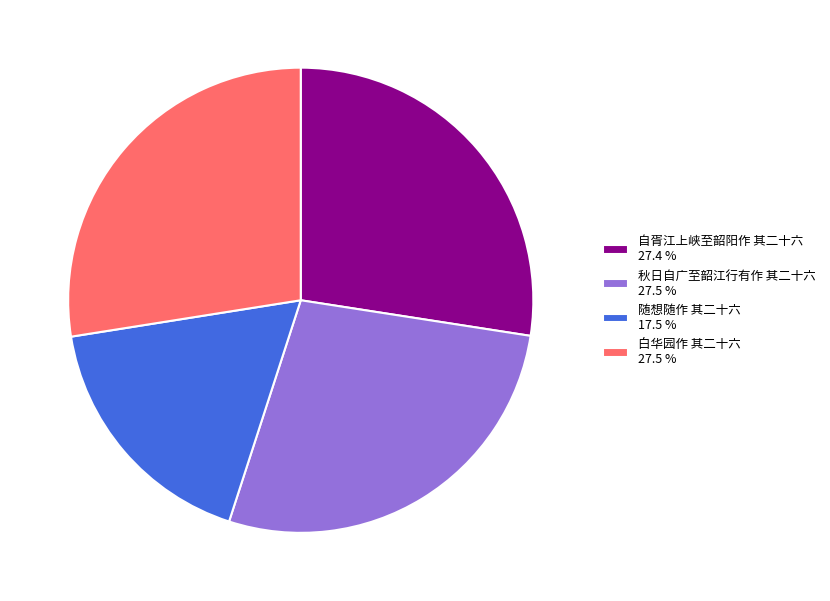

True or false: 自胥江上峡至韶阳作 其二十六 accounts for 27% of the total.

True